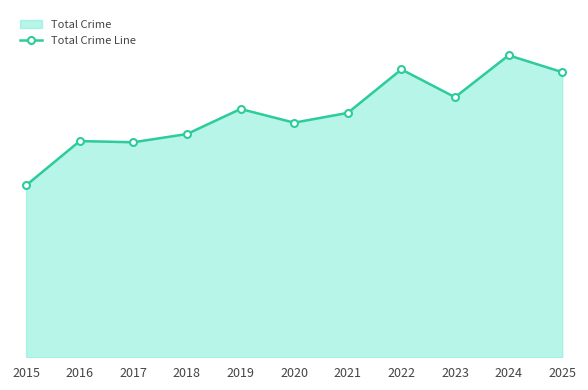

True or false: the data shows 376 at 2023.

False